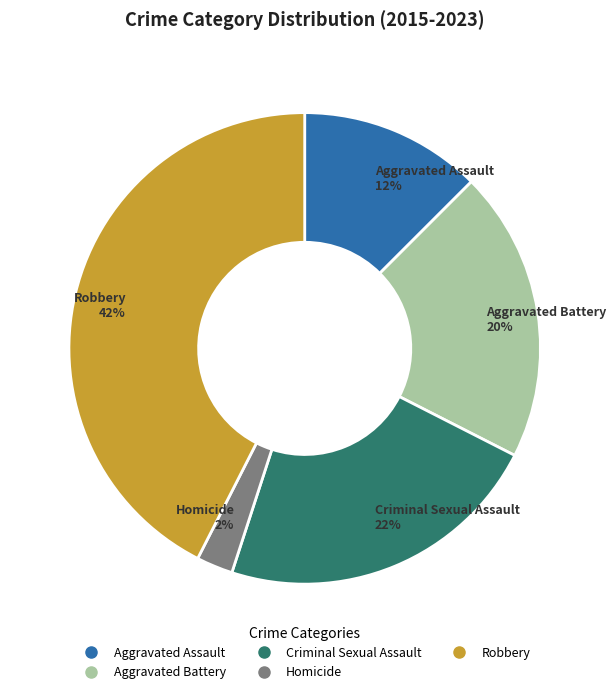

Does any single category account for the majority?

No